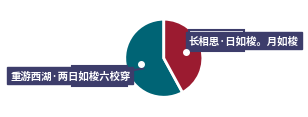

Which slice is the largest?

长相思·日如梭。月如梭